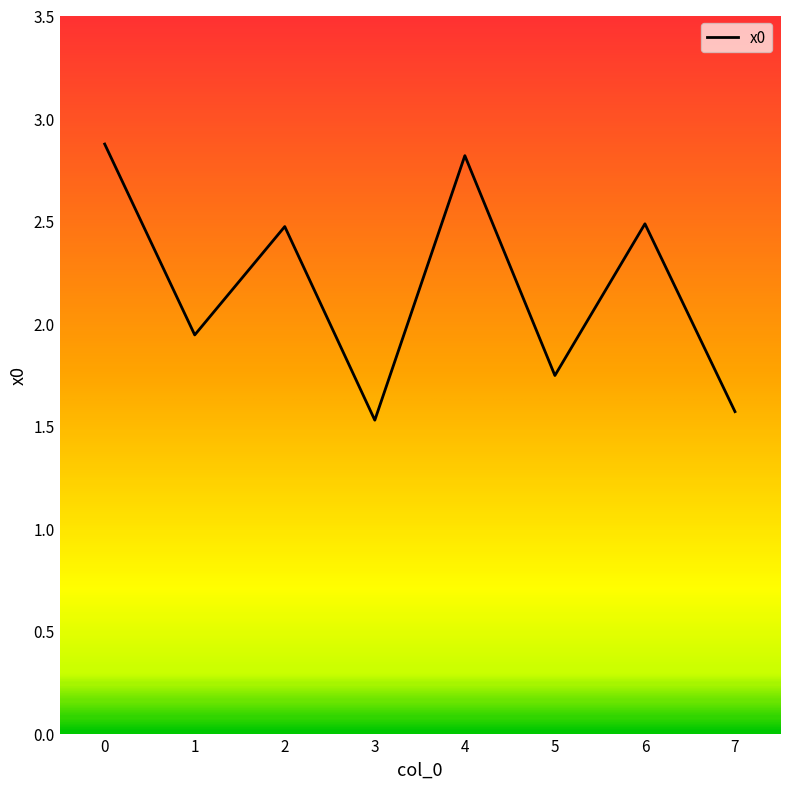

Approximately how many times larger is the value at 4 compared to 2?

1.1